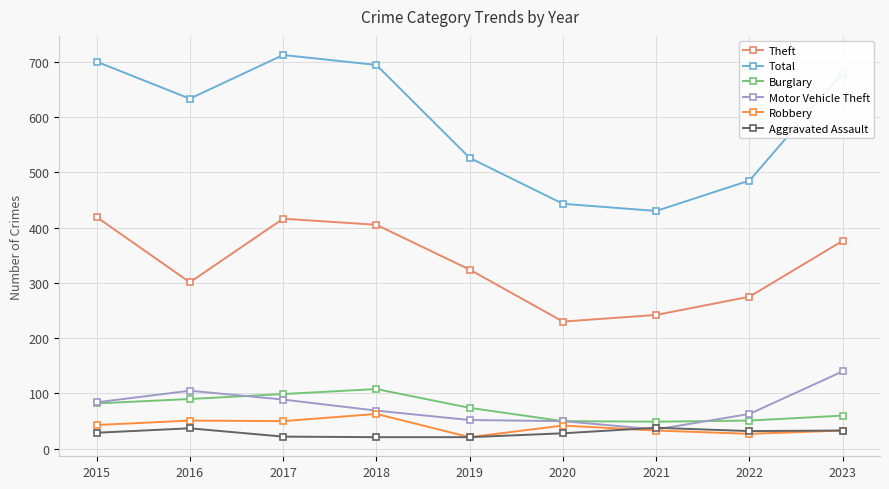

Which series changed the most between 2018 and 2022?

Total